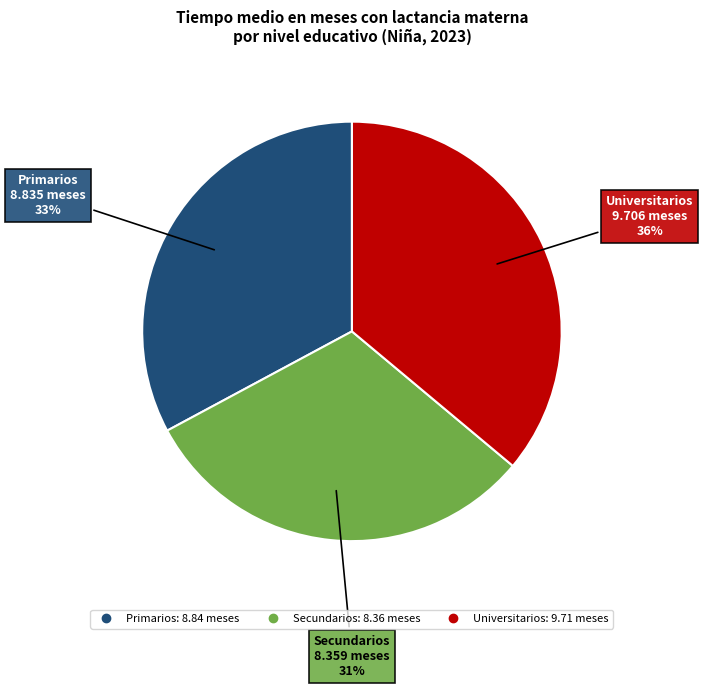

Which slice is the largest?

Universitarios